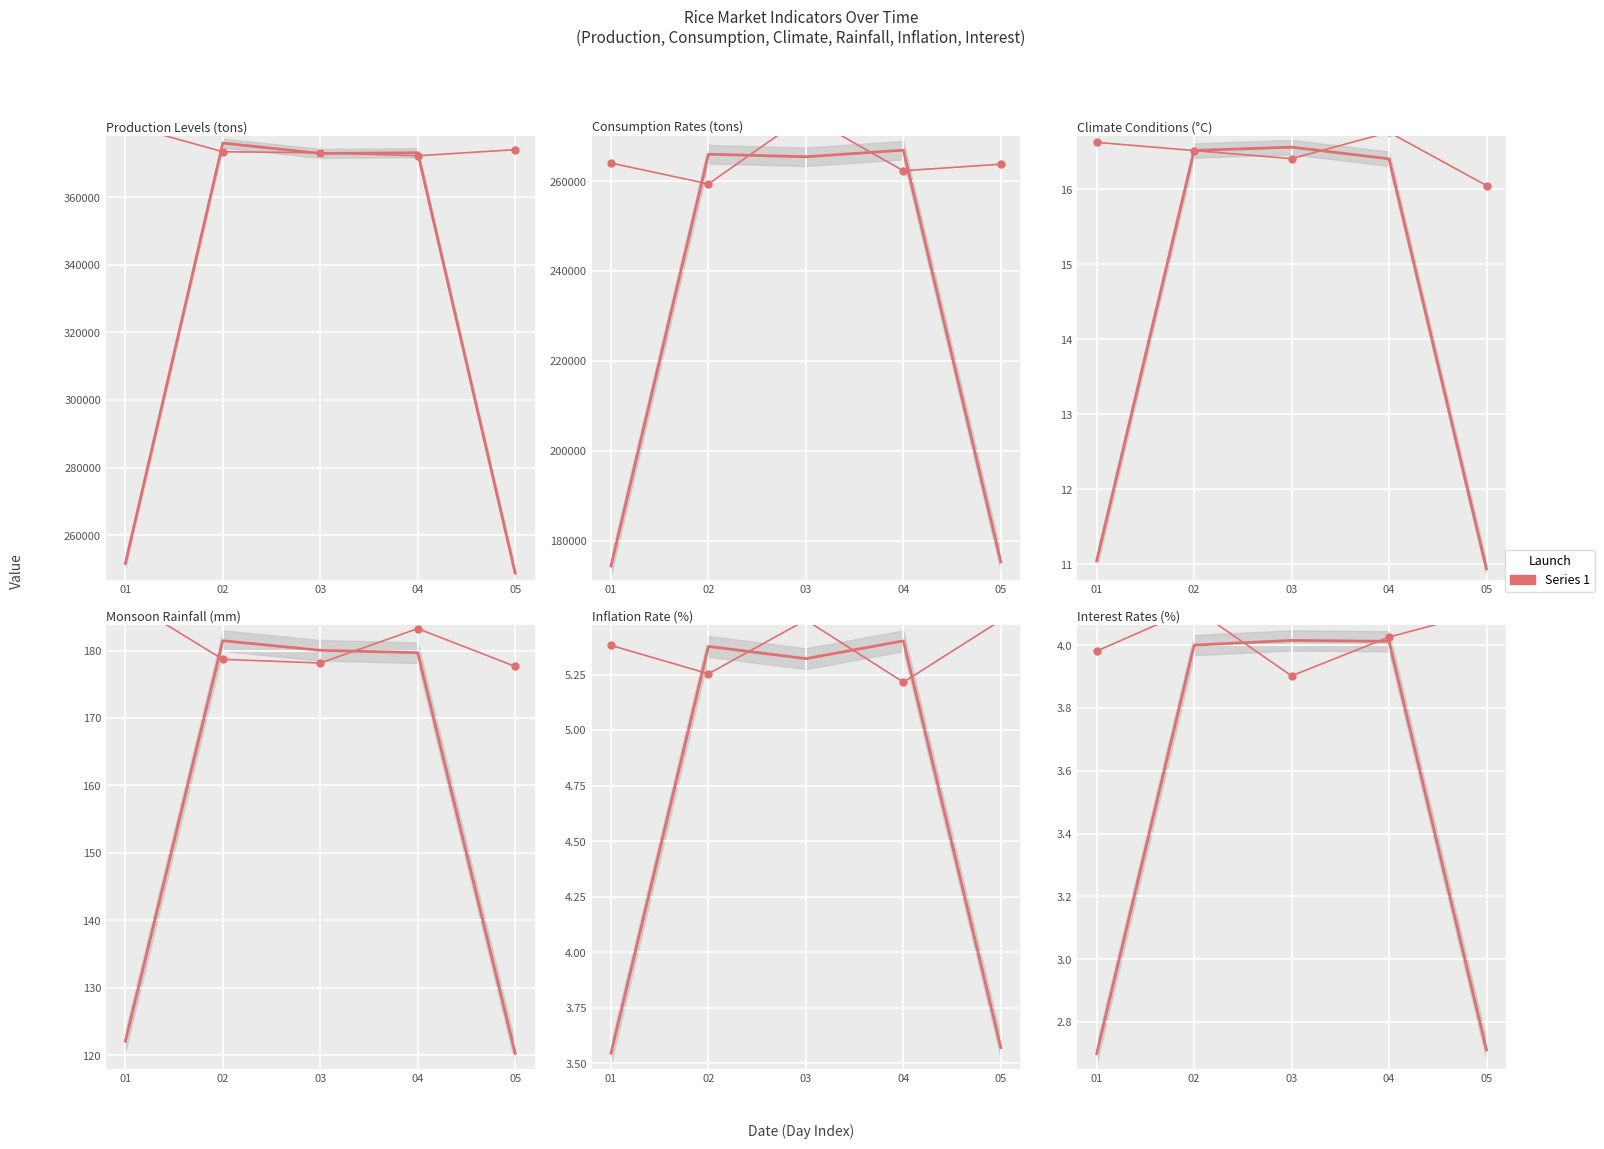

Reading left to right, extract all data points from this chart.

Production Levels (tons): 381460.1	373460.2	373162.4	372270.0	374088.0
Consumption Rates (tons): 264015.6	259384.8	274555.4	262308.6	263764.6
Climate Conditions (°C): 16.6	16.5	16.4	16.8	16.1
Monsoon Rainfall (mm): 187.5	178.7	178.1	183.3	177.6
Inflation Rate (%): 5.4	5.3	5.5	5.2	5.5
Interest Rates (%): 4.0	4.1	3.9	4.0	4.1